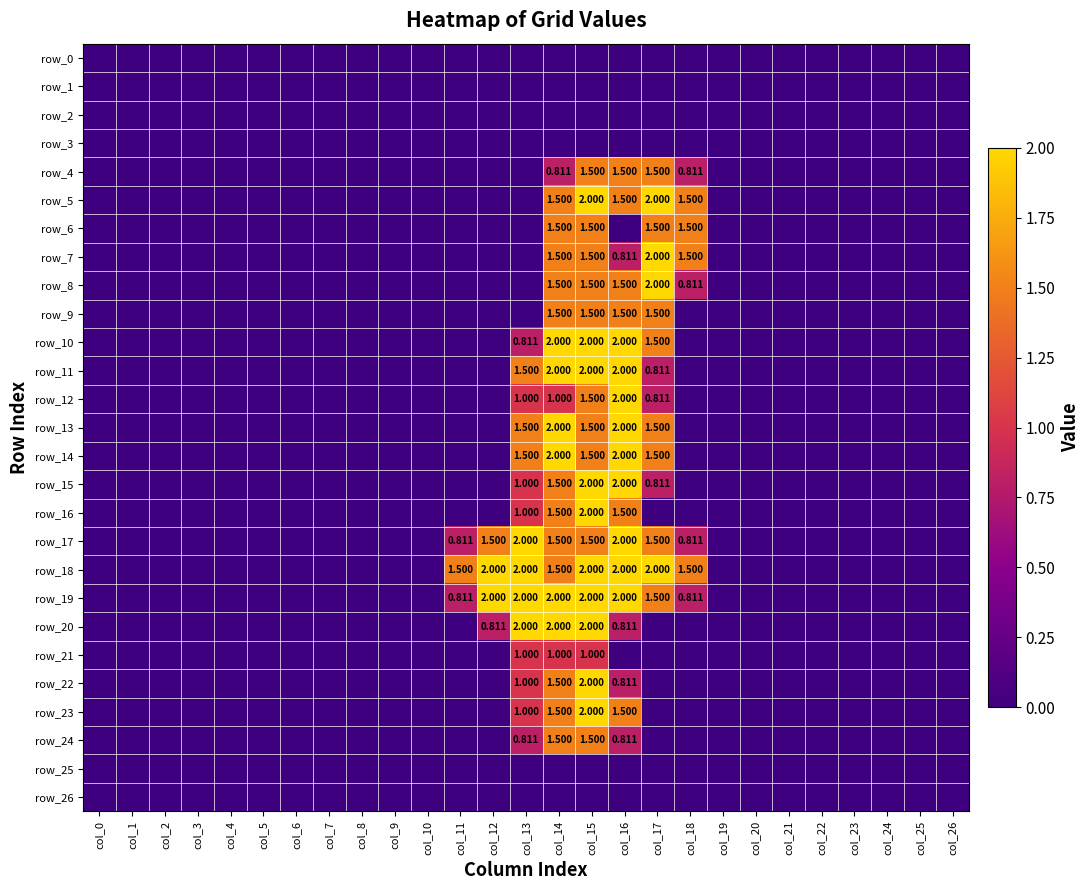

At which label does row_10 reach its peak?

col_14